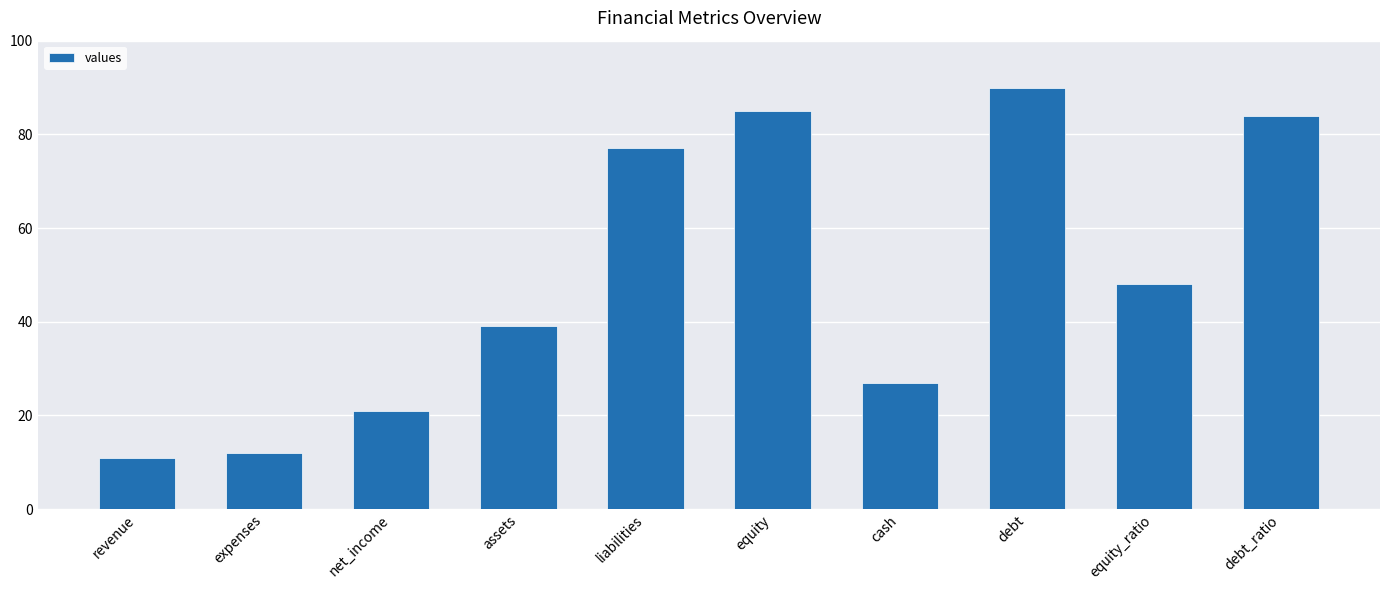

List the labels in order of value, largest first.

debt, equity, debt_ratio, liabilities, equity_ratio, assets, cash, net_income, expenses, revenue